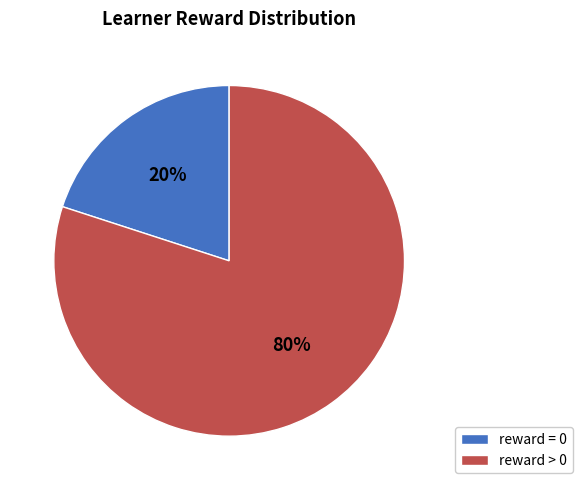

Do reward = 0 and reward > 0 together represent more than half of the pie?

Yes